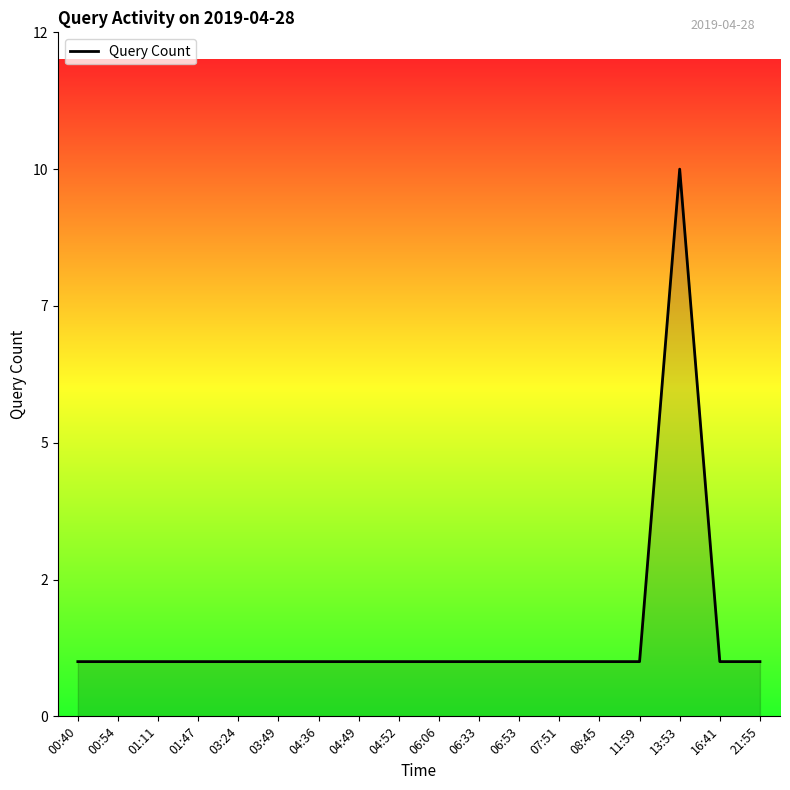

Is this an area chart (filled region under the line)?

Yes